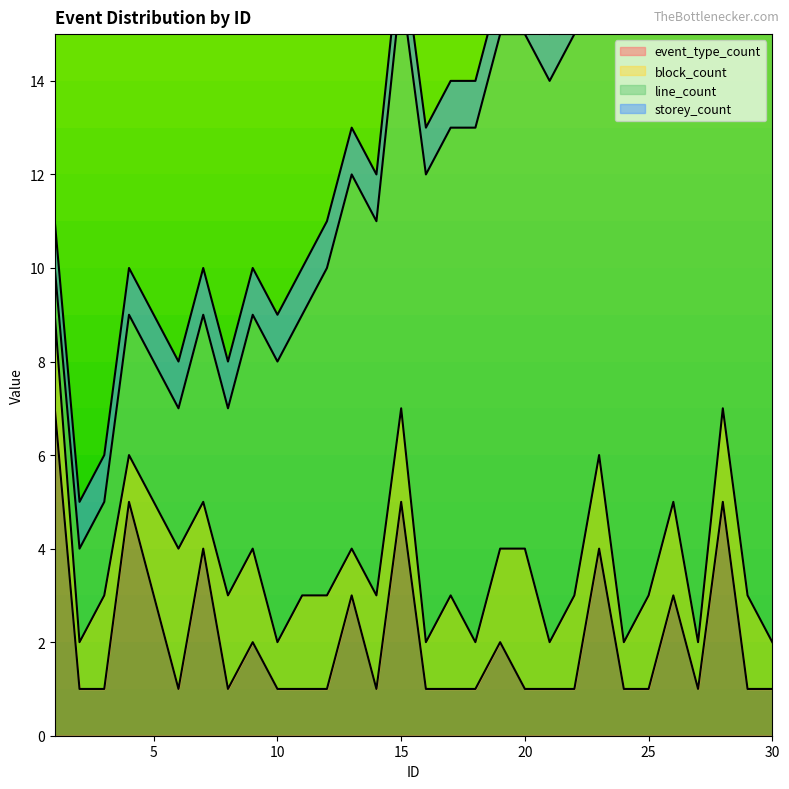

Count the number of data series in this chart.

4